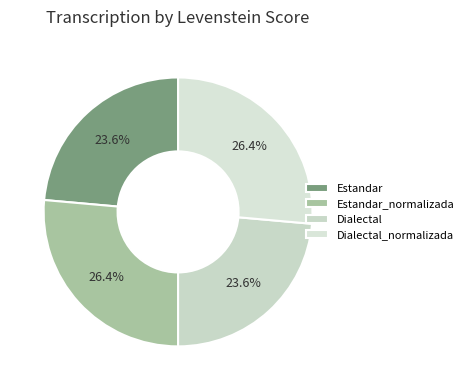

What is the largest slice in the pie chart?

Estandar_normalizada